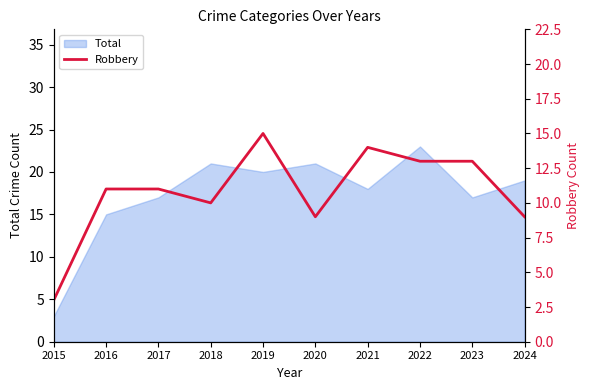

What is the lowest value of the Total series?

3